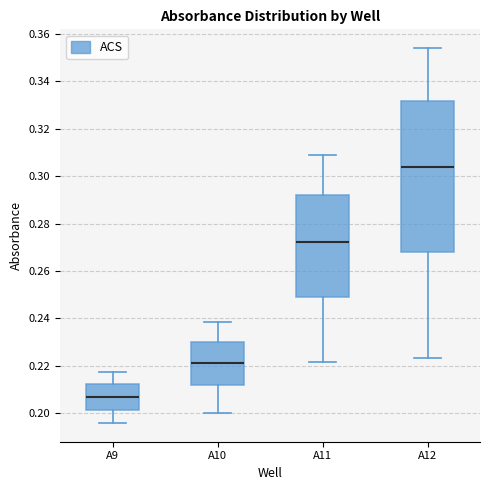

Reading left to right, read every box against the y-axis: the position of its median line, the range the box covers, and the ends of its whiskers. The values are not printed on the chart, so give them approximately, as read against the axis.

A9: median 0.206, box 0.202 to 0.212, whiskers 0.196 to 0.218
A10: median 0.222, box 0.212 to 0.230, whiskers 0.200 to 0.238
A11: median 0.272, box 0.248 to 0.292, whiskers 0.222 to 0.308
A12: median 0.304, box 0.268 to 0.332, whiskers 0.224 to 0.354